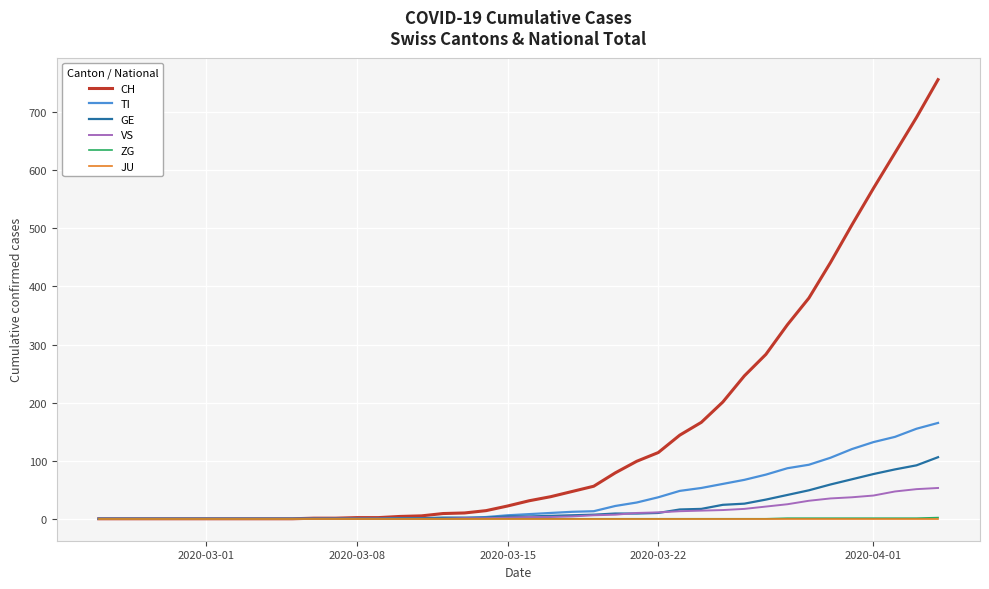

What is the maximum value for VS?

53